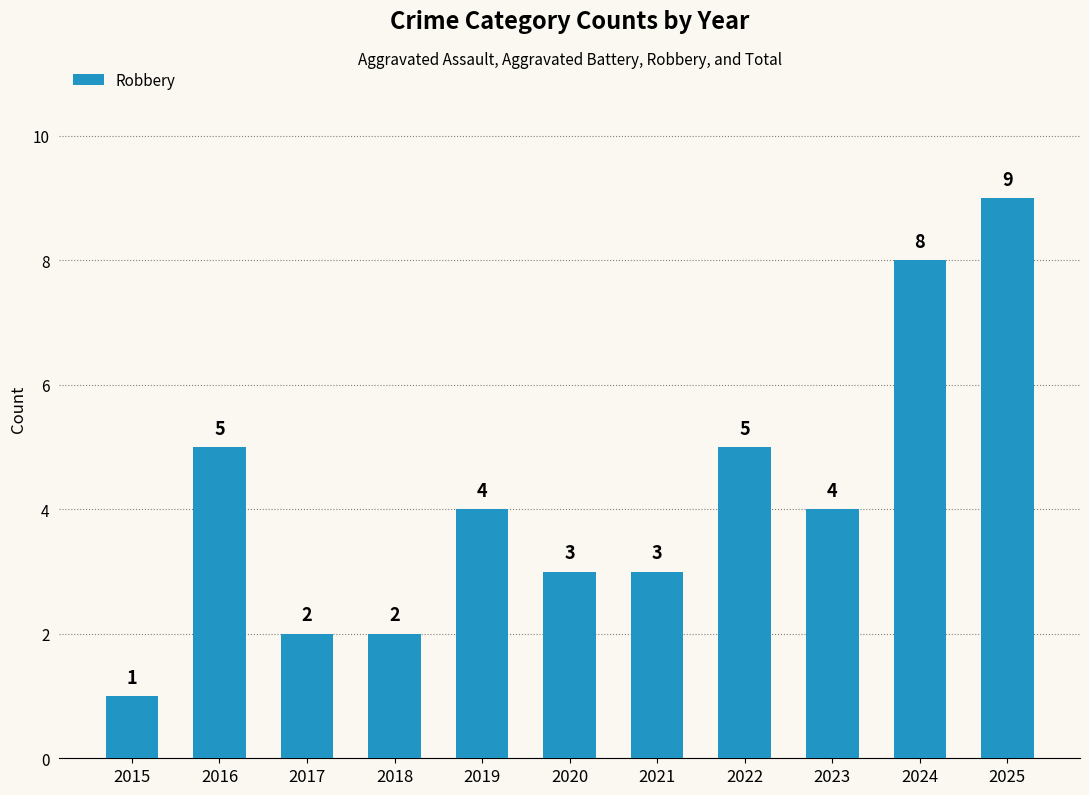

What is the average value?

4